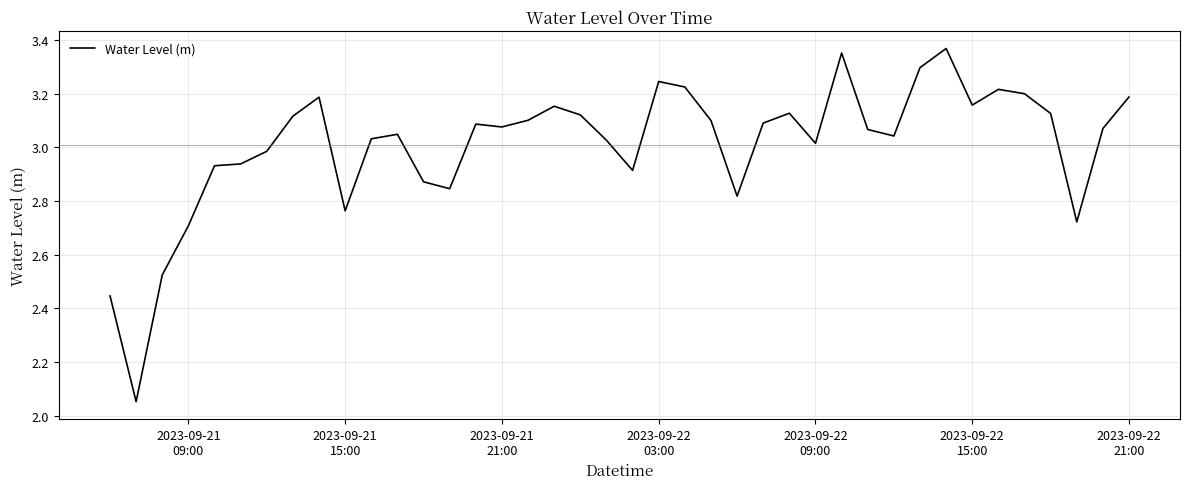

What is the difference between the maximum and minimum values?

1.3